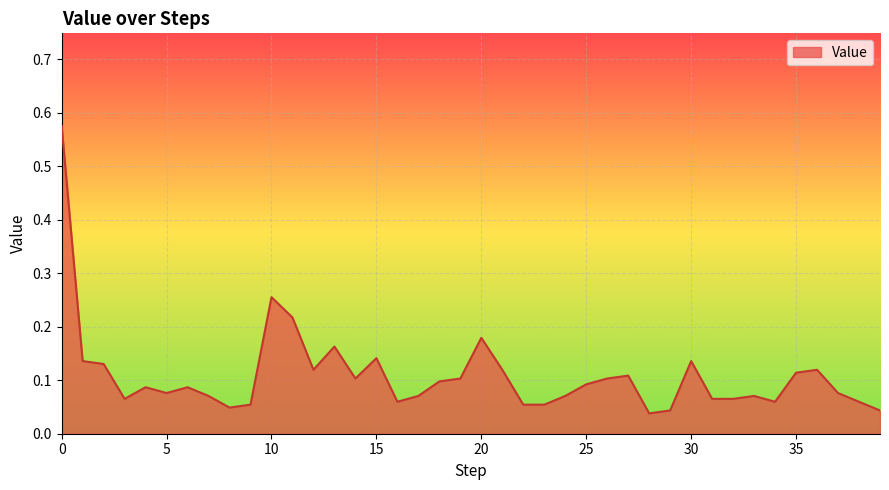

What is the difference between the maximum and minimum values?

0.5